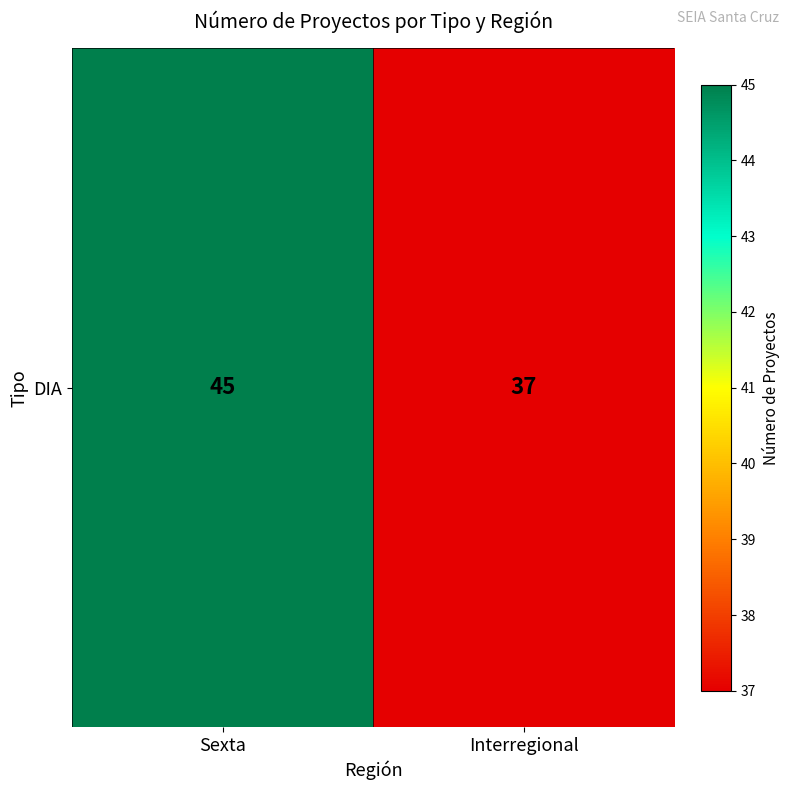

List the labels in order of value, smallest first.

Interregional, Sexta